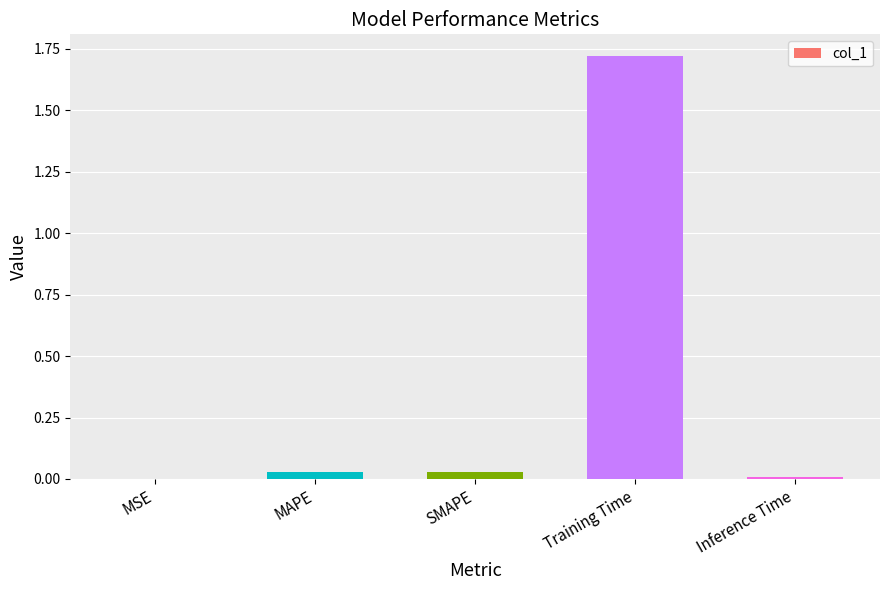

What is the sum of all values?

1.8